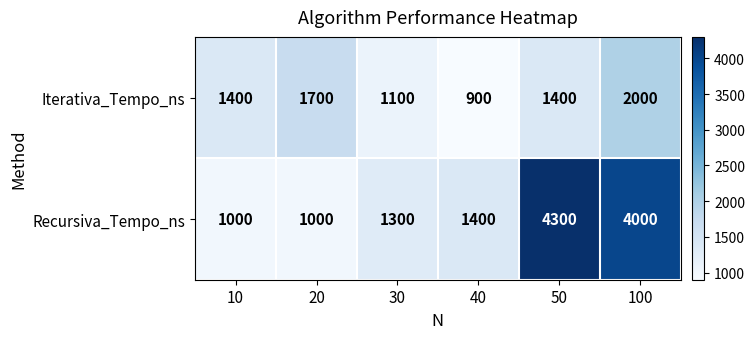

Between 10 and 100, which series saw the biggest shift?

Recursiva_Tempo_ns